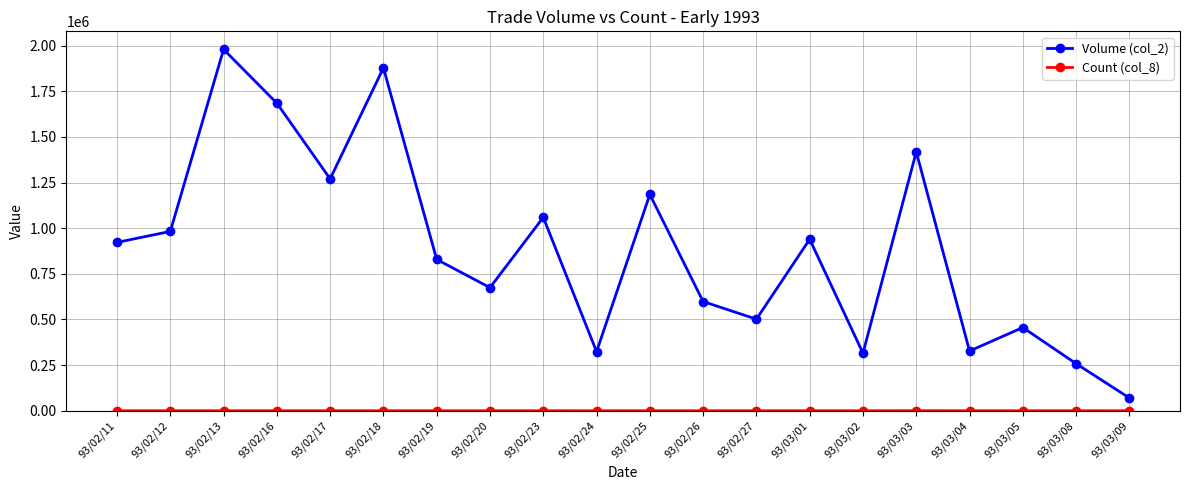

What position from the left is 93/03/01?

14